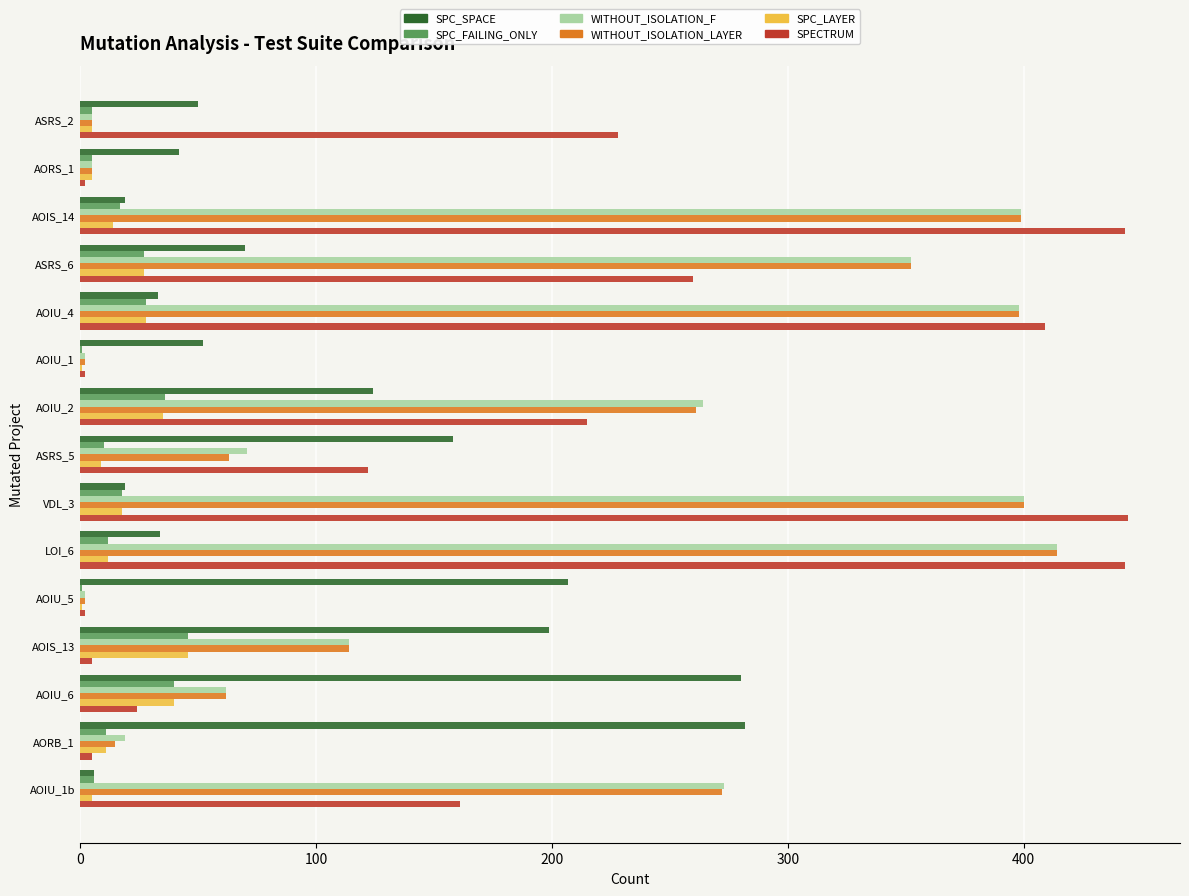

Between ASRS_6 and AOIU_4, which series saw the biggest shift?

SPECTRUM